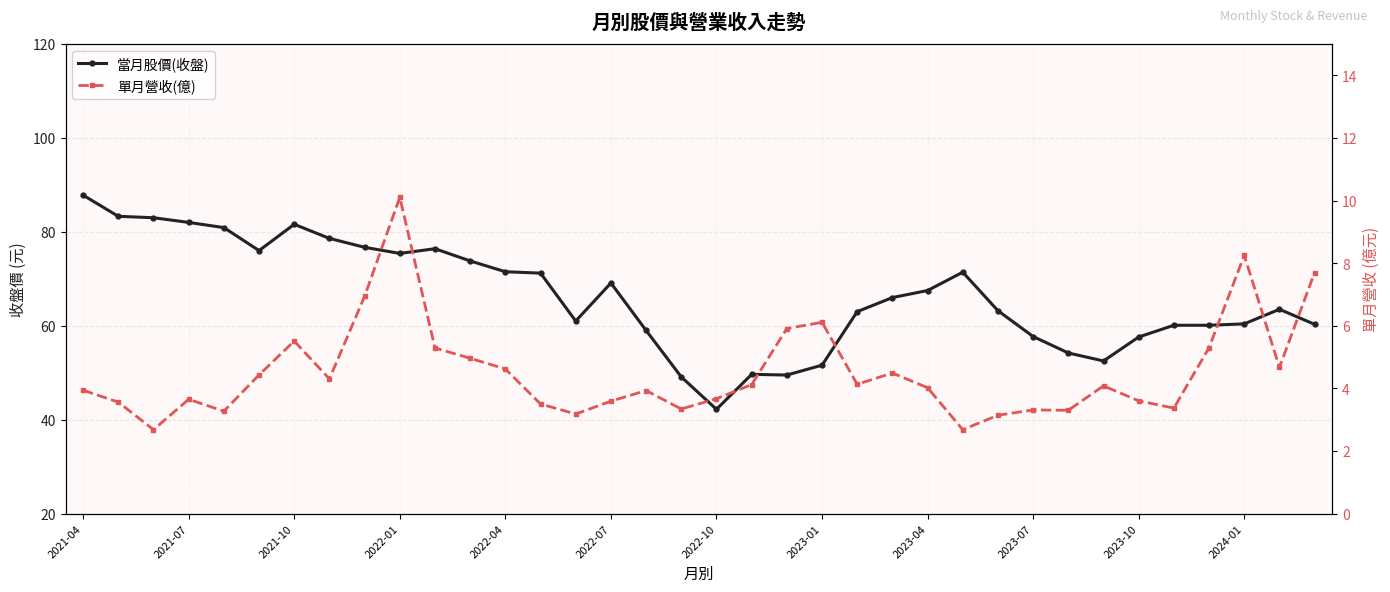

True or false: 當月股價(收盤) and 單月營收(億) cross at least once.

False